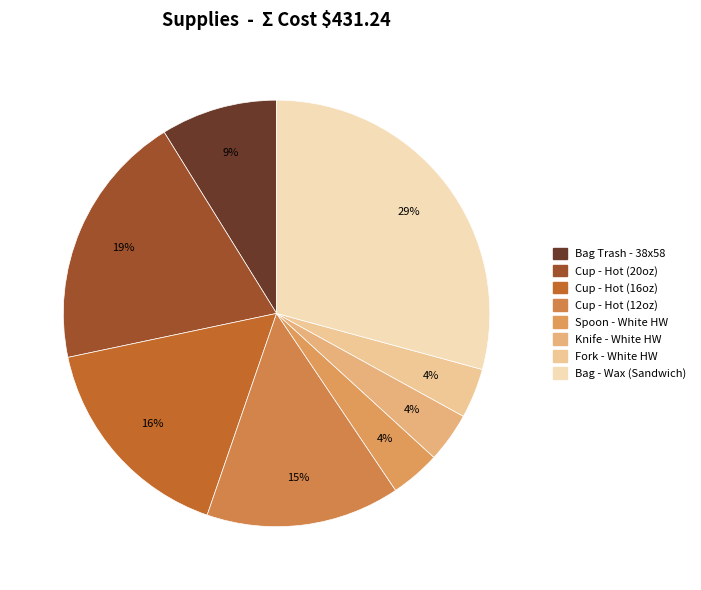

Count the number of slices in the pie.

8